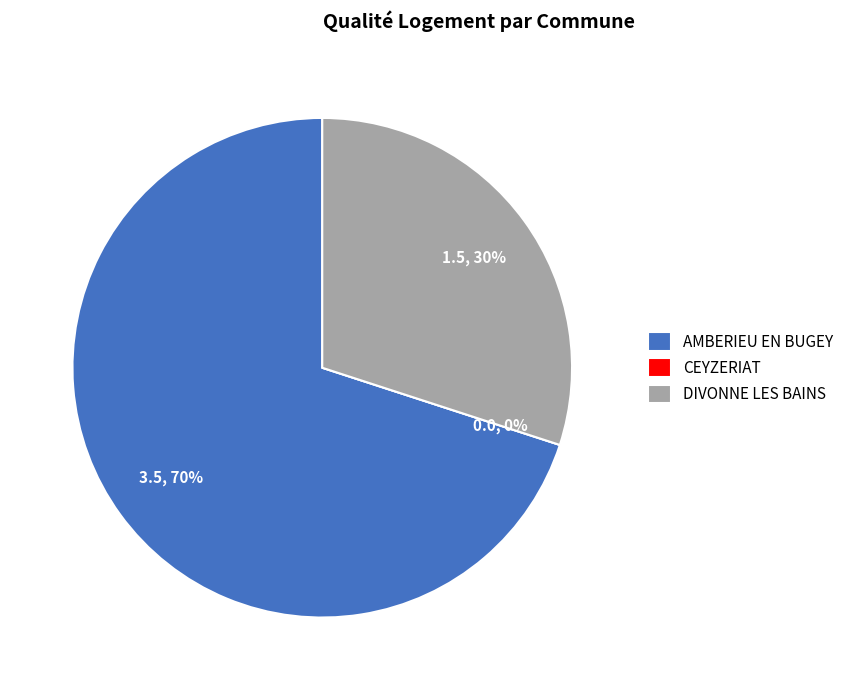

To the nearest percent, what is the difference between the DIVONNE LES BAINS and CEYZERIAT slice percentages?

30%